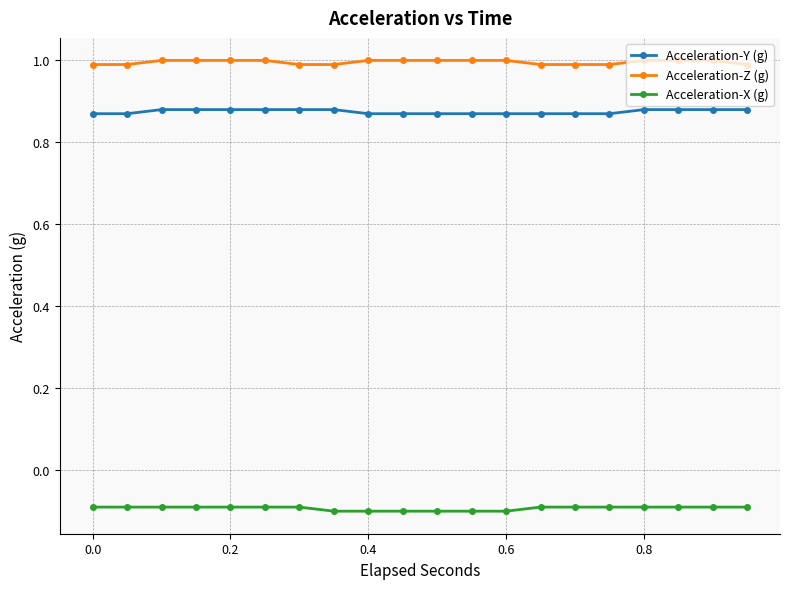

List the series in order of their peak value, highest first.

Acceleration-Z (g), Acceleration-Y (g), Acceleration-X (g)